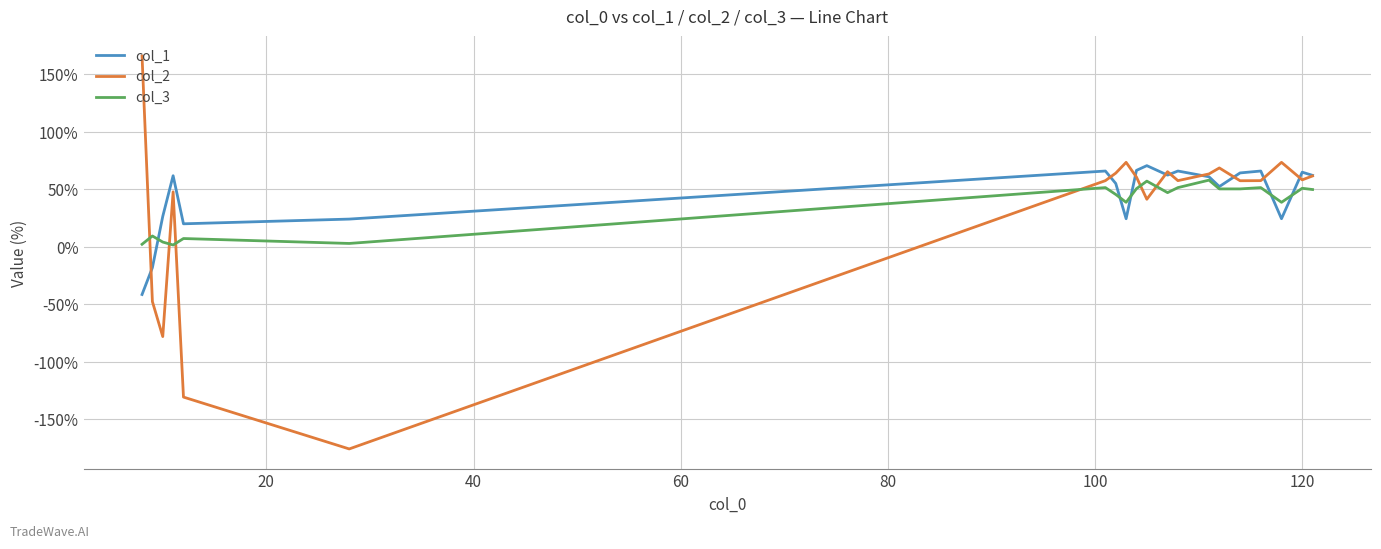

True or false: col_3 and col_2 cross at least once.

True